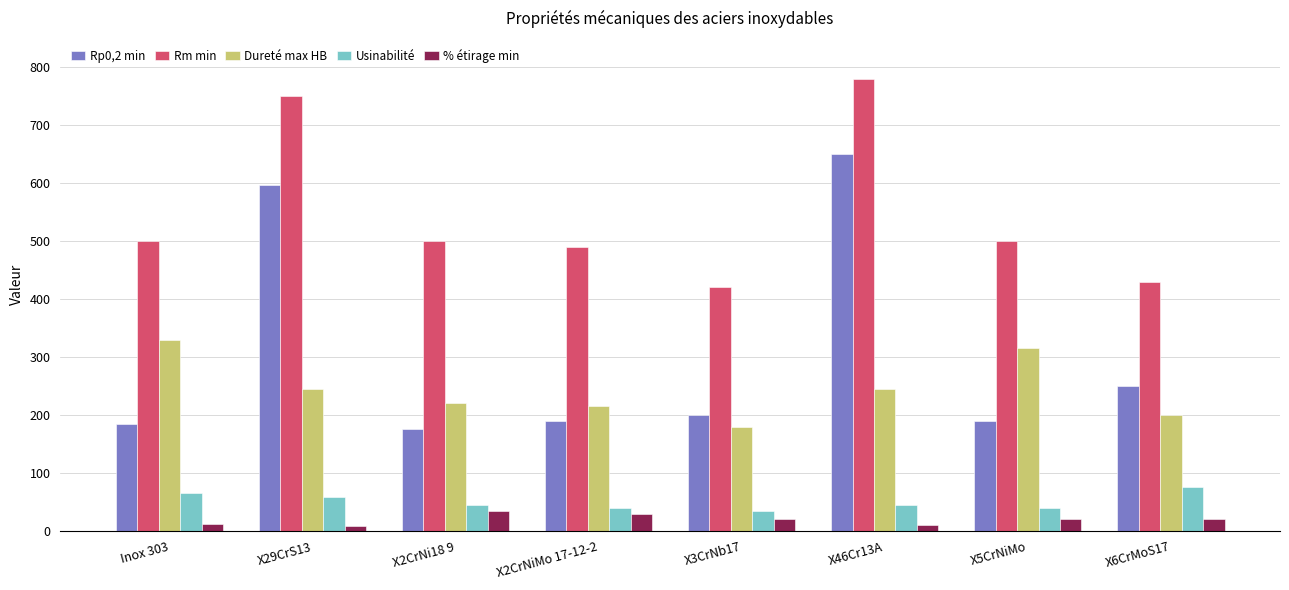

What is the value of the Rm min bar at the 8th from the left?

430